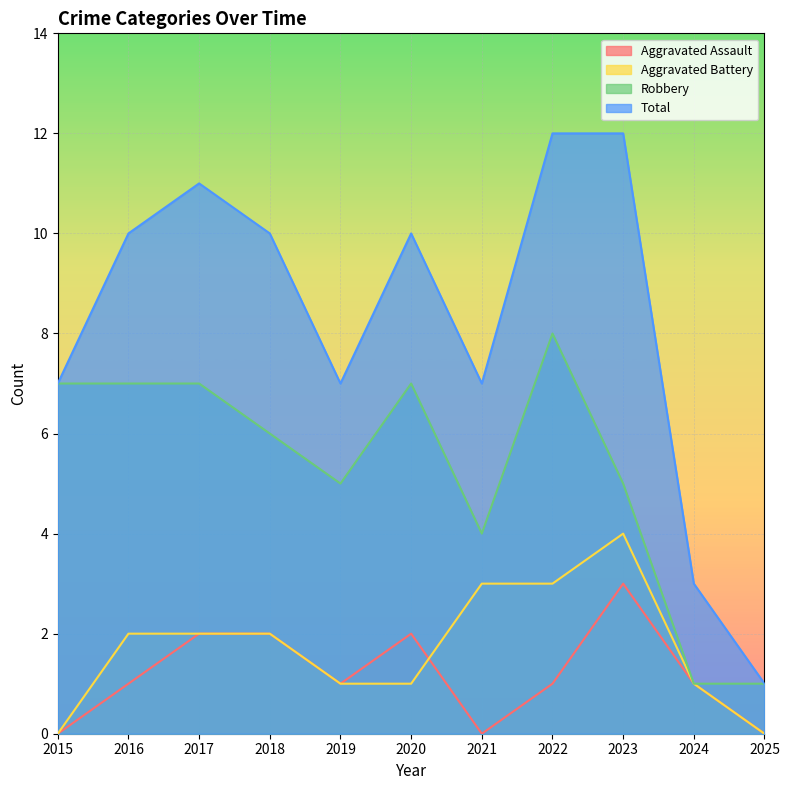

What is the value of the Robbery point at the 3rd from the left?

7